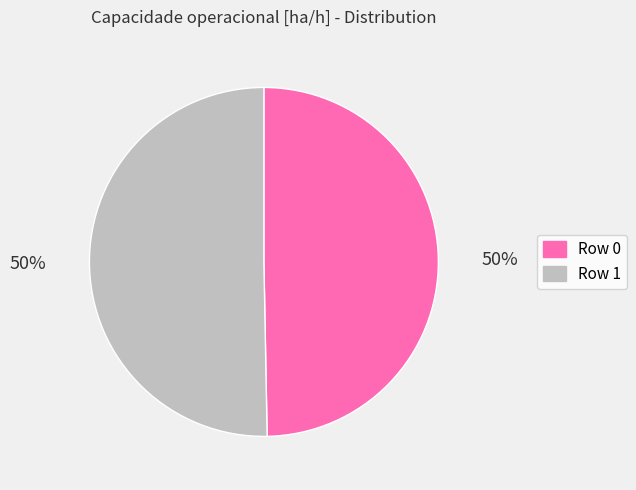

What is the ratio of the value at Row 0 to the value at Row 1?

1.0